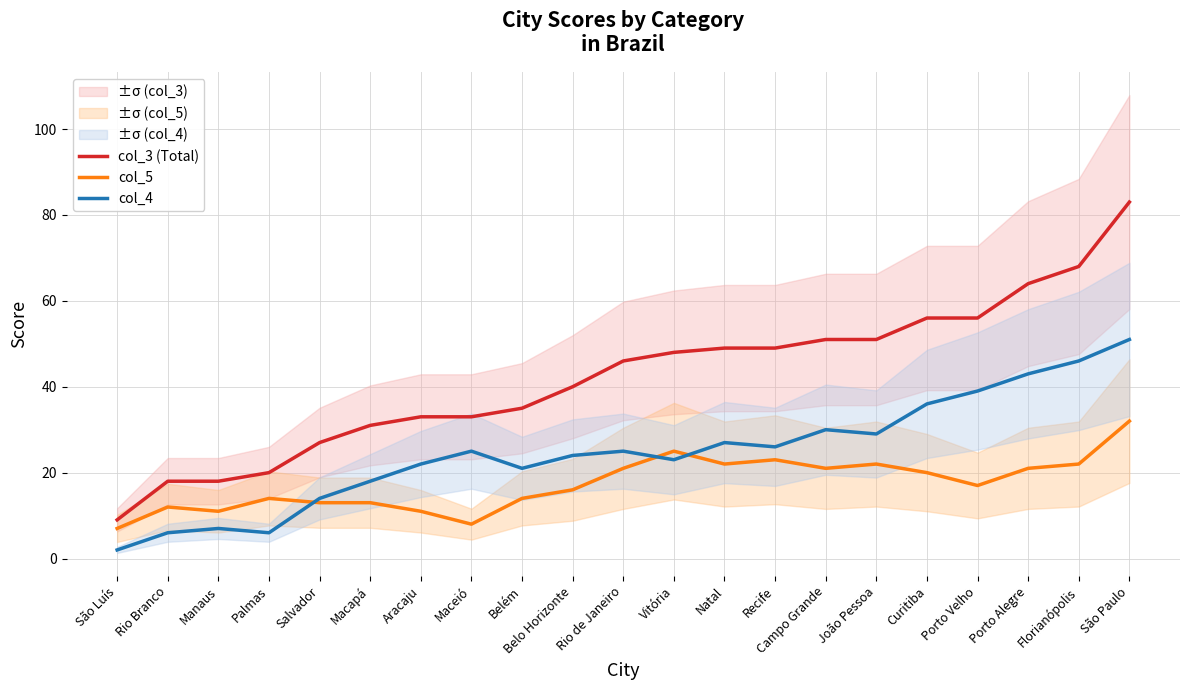

Which series has the widest spread of values?

col_3 (Total)